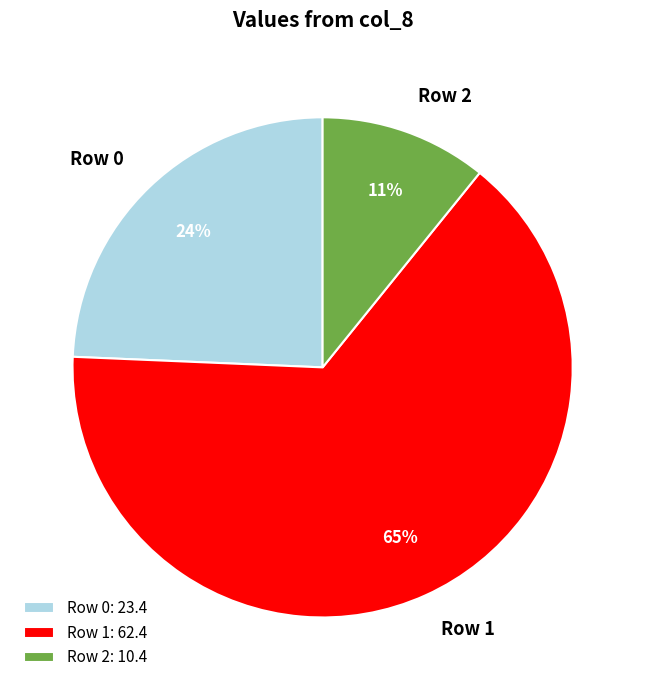

Is the sum of Row 2 and Row 0 greater than half?

No